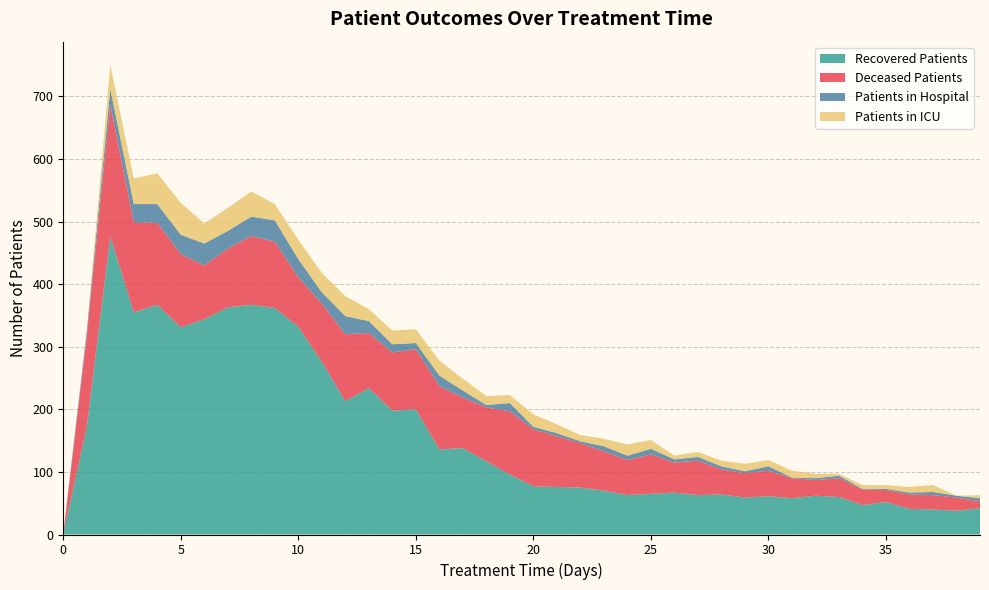

Reading left to right, what are all the values shown in this chart?

patients_in_hospital: 2	7	25	29	30	31	35	28	31	34	29	18	29	19	13	10	17	11	4	13	4	5	3	8	7	9	5	6	5	3	7	1	3	4	1	2	3	5	3	5
patients_in_icu: 0	0	38	41	49	51	32	37	40	26	31	31	32	19	22	22	24	19	14	13	20	14	10	12	18	14	6	8	9	12	10	11	7	3	6	6	9	11	0	5
recovered_patients: 0	172	476	355	367	331	344	363	367	362	332	276	213	234	198	200	136	138	117	96	77	76	75	70	63	65	67	63	64	59	61	58	62	60	47	52	41	40	38	42
deceased_patients: 0	146	211	144	131	117	86	94	110	106	79	93	107	88	93	96	101	81	86	101	91	81	71	63	56	63	48	55	40	39	41	32	25	30	25	19	23	23	21	11